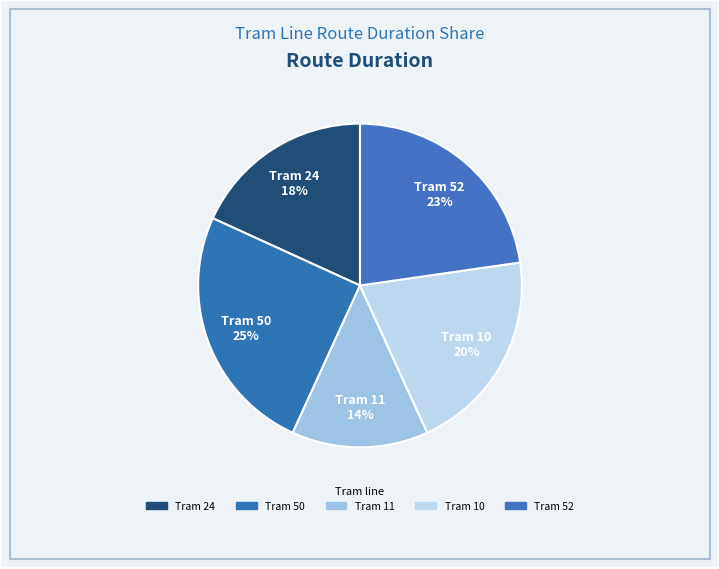

To the nearest percent, what is the difference between the largest and smallest slice percentages?

11%